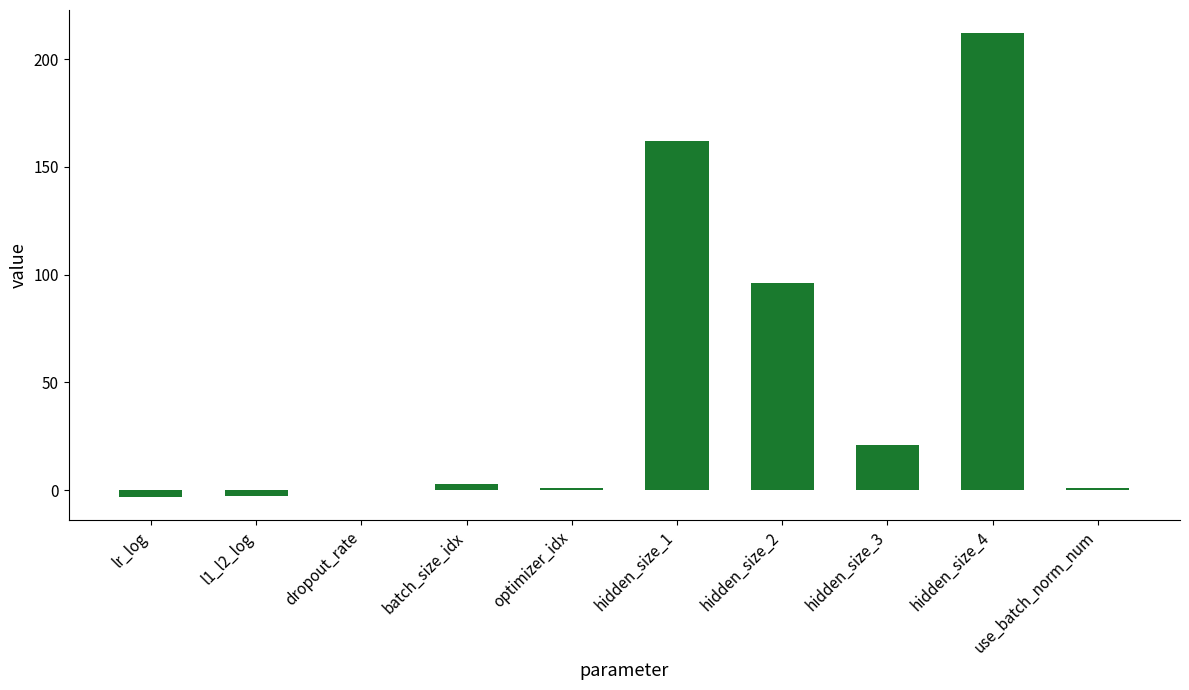

What is the maximum value shown in the chart?

212.0